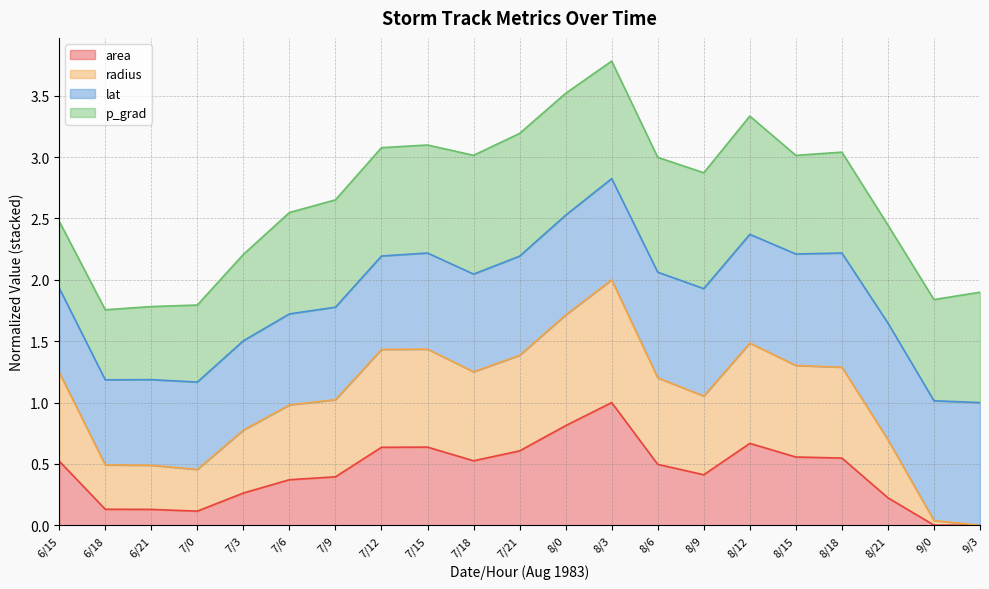

What is the total value across all series at 7/0?

1.8